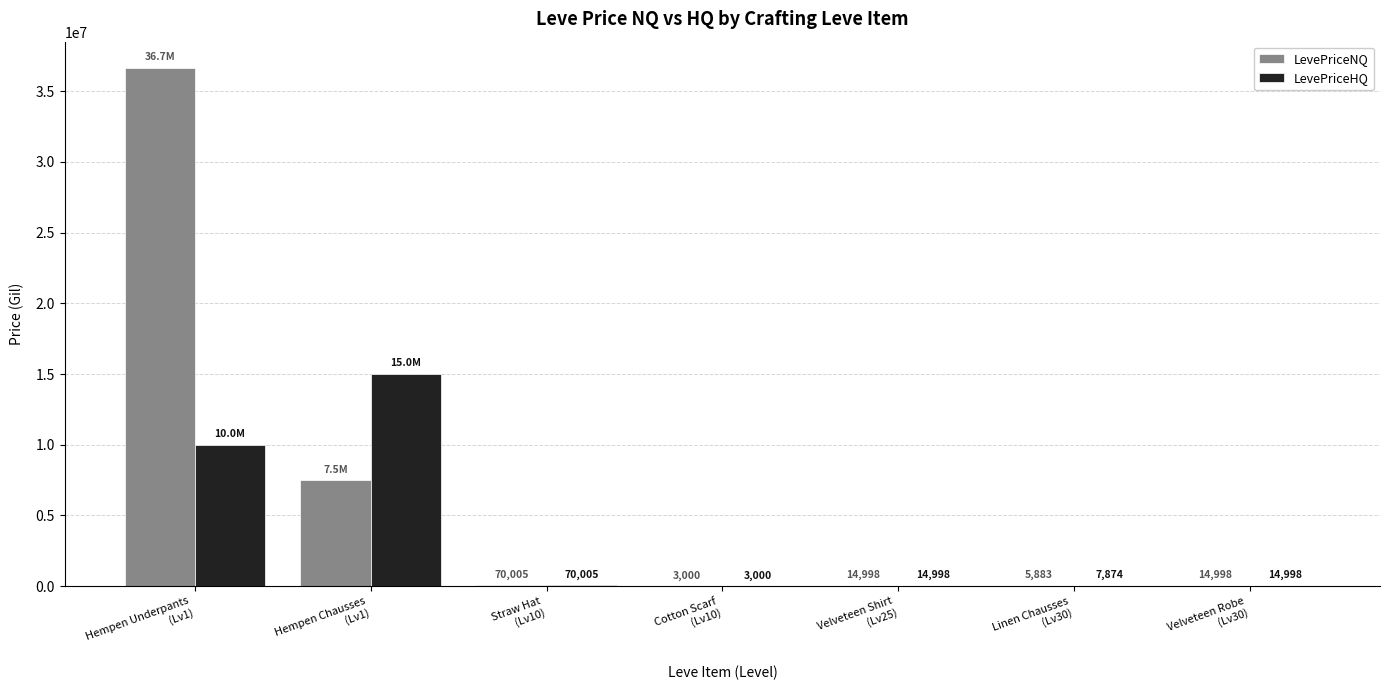

What is the maximum value for LevePriceHQ?

15000154